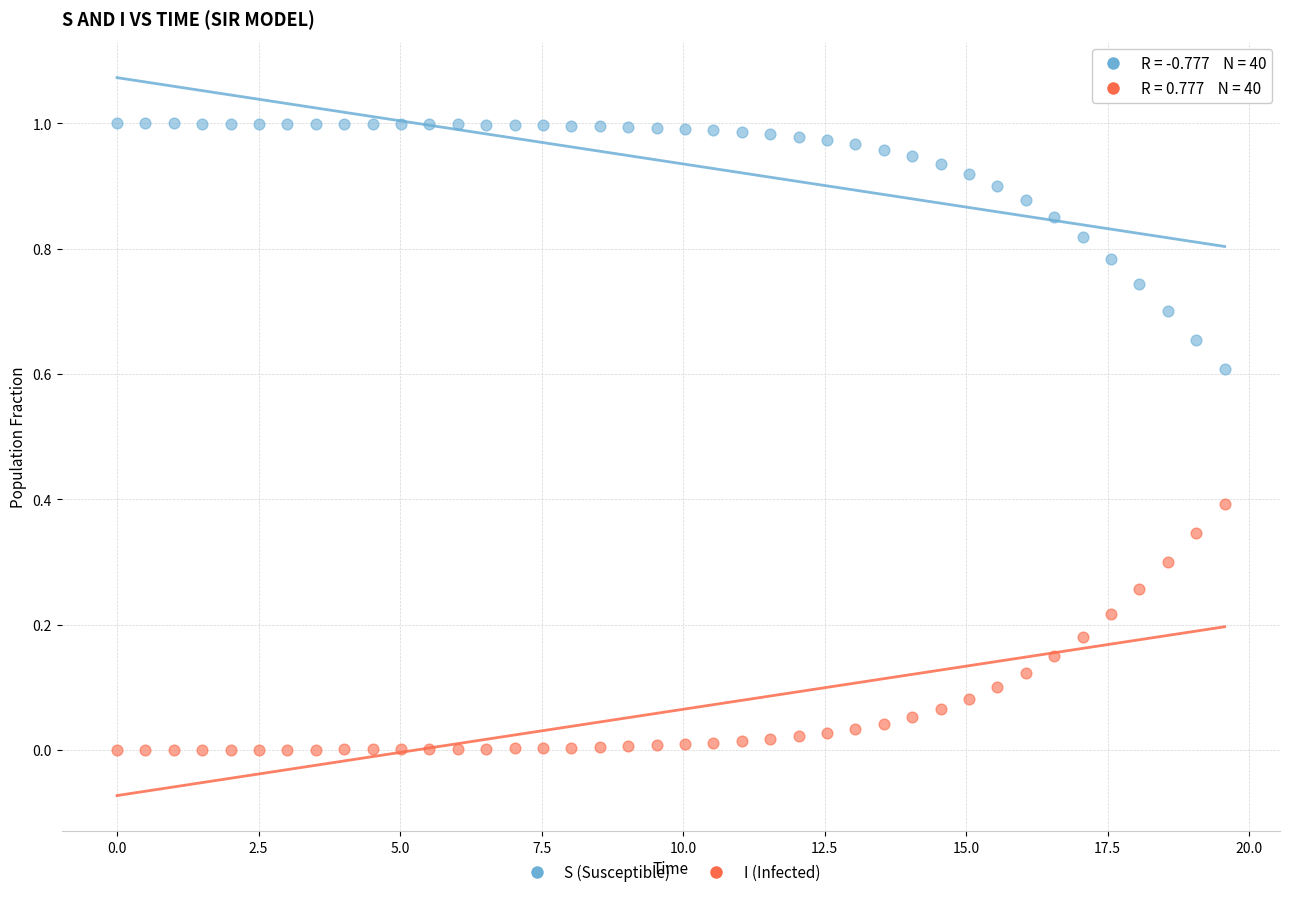

Which series contains the lowest Y value?

I (Infected)